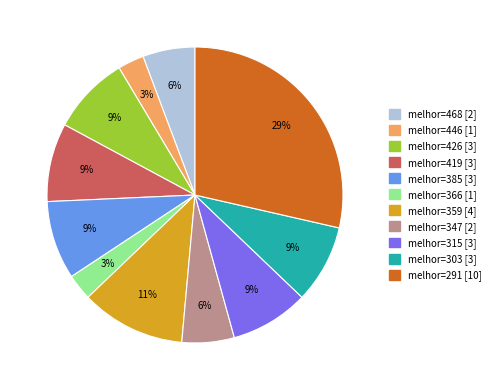

Is there a majority slice in this chart?

No